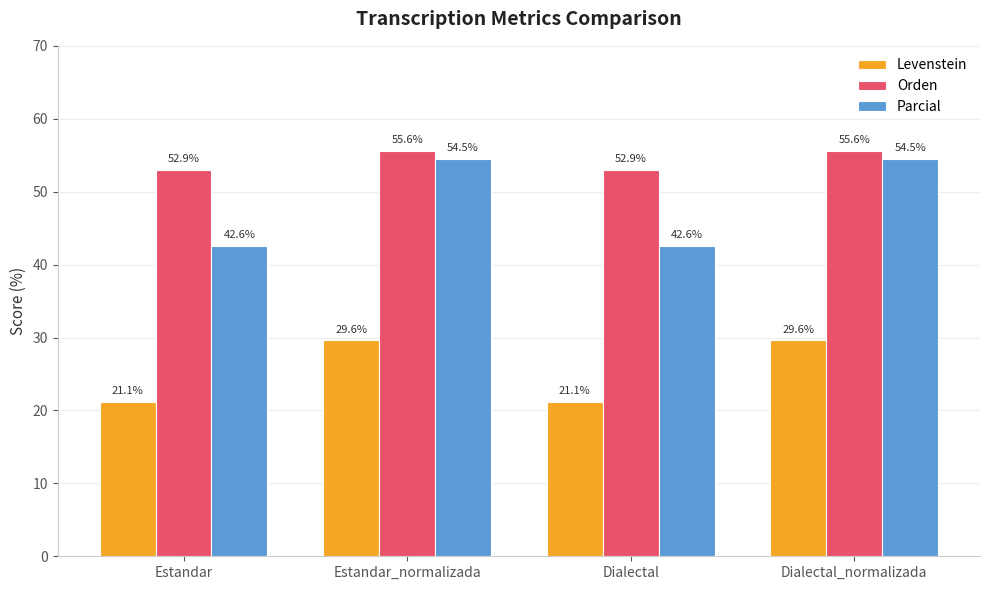

Between Estandar and Estandar_normalizada, which series saw the biggest shift?

Parcial